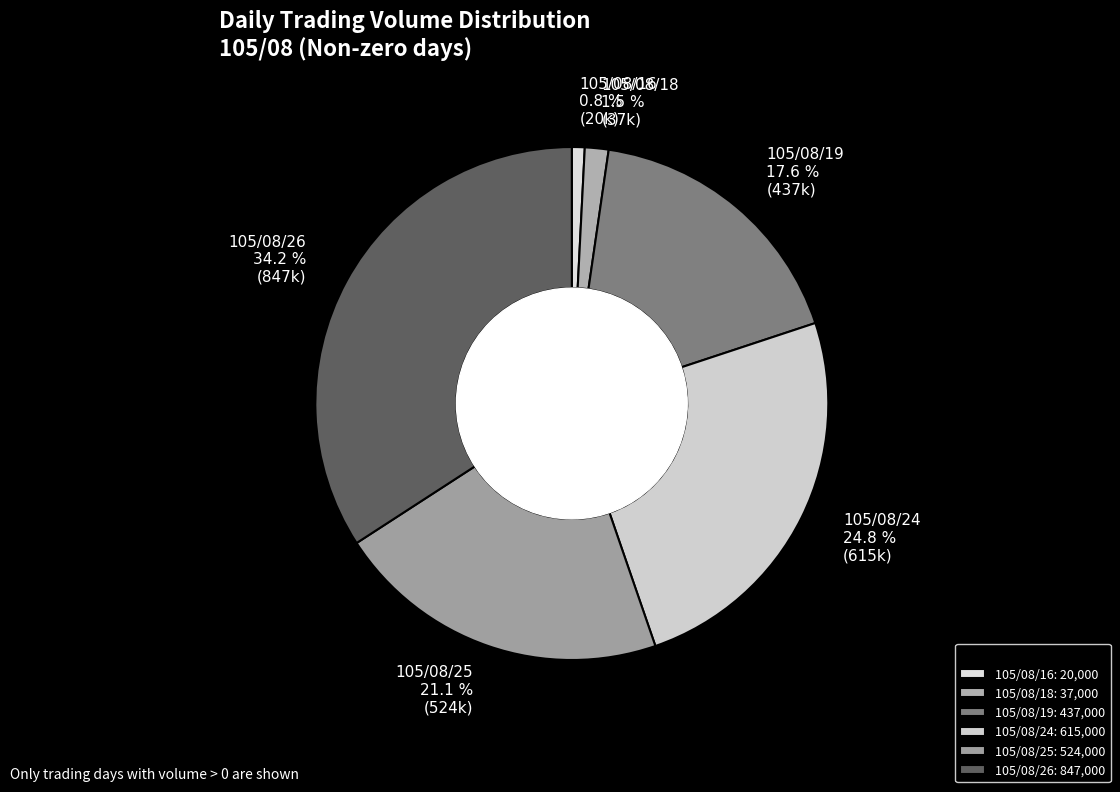

Does 105/08/18 represent more than half of the total?

No